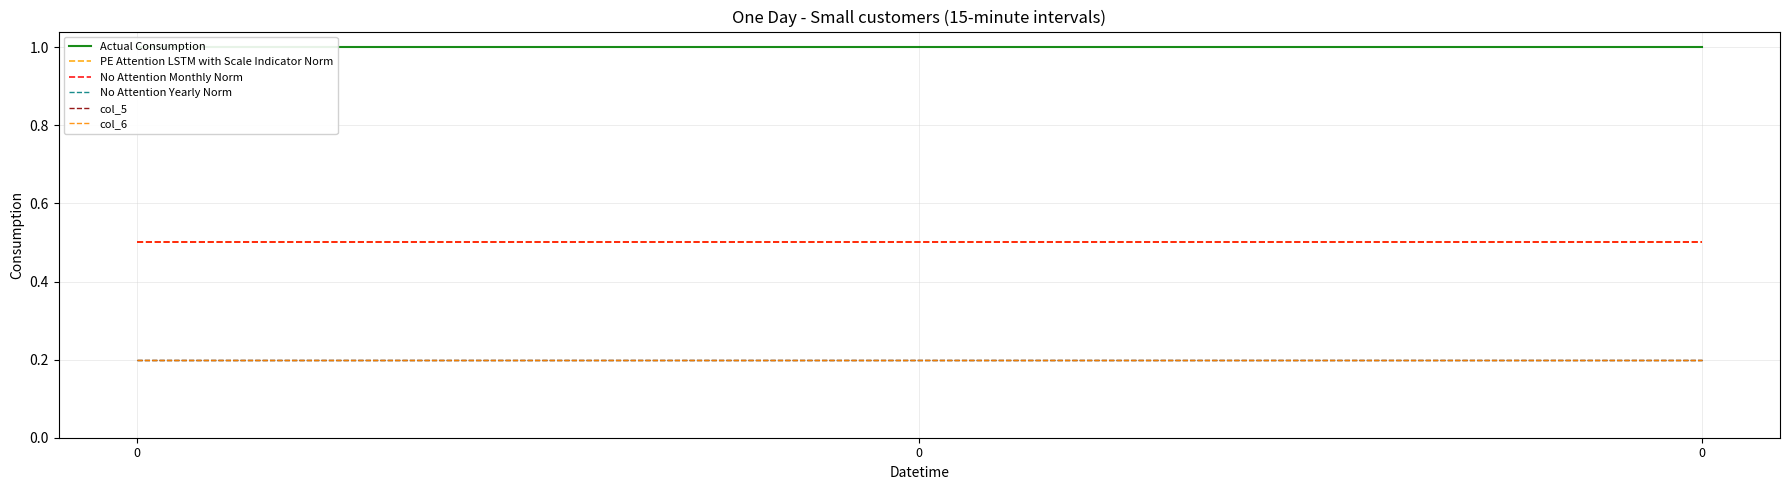

Rank the categories by No Attention Monthly Norm value from highest to lowest.

0, 0, 0